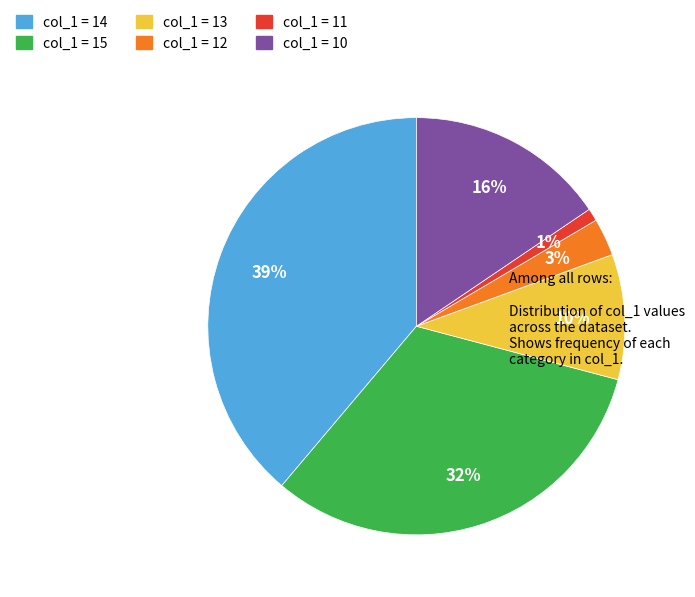

To the nearest percent, what is the difference between the largest and smallest slice percentages?

38%